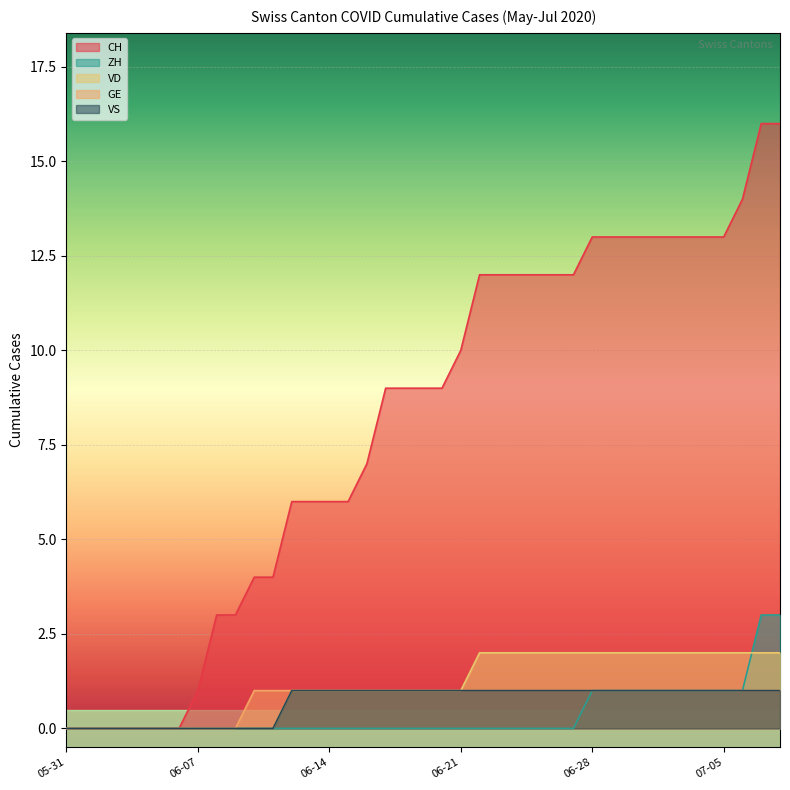

Reading right to left, list all the values displayed in this chart.

CH: 16	16	14	13	13	13	13	13	13	13	13	12	12	12	12	12	12	10	9	9	9	9	7	6	6	6	6	4	4	3	3	1	0	0	0	0	0	0	0
ZH: 3	3	1	1	1	1	1	1	1	1	1	0	0	0	0	0	0	0	0	0	0	0	0	0	0	0	0	0	0	0	0	0	0	0	0	0	0	0	0
VD: 2	2	2	2	2	2	2	2	2	2	2	2	2	2	2	2	2	1	1	1	1	1	1	1	1	1	1	0	0	0	0	0	0	0	0	0	0	0	0
GE: 1	1	1	1	1	1	1	1	1	1	1	1	1	1	1	1	1	1	1	1	1	1	1	1	1	1	1	1	1	0	0	0	0	0	0	0	0	0	0
VS: 1	1	1	1	1	1	1	1	1	1	1	1	1	1	1	1	1	1	1	1	1	1	1	1	1	1	1	0	0	0	0	0	0	0	0	0	0	0	0